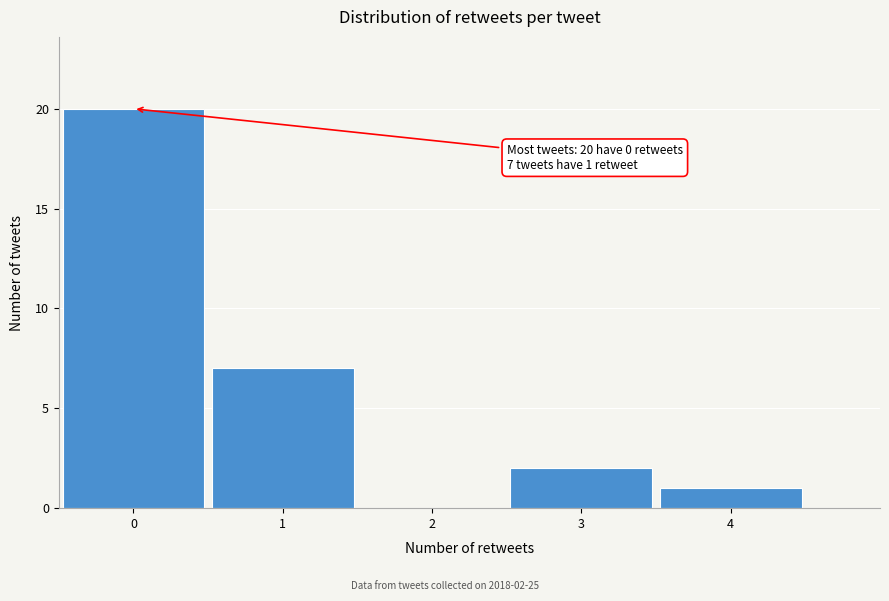

Which range on the x-axis has the tallest bar?

-0.5 to 0.5